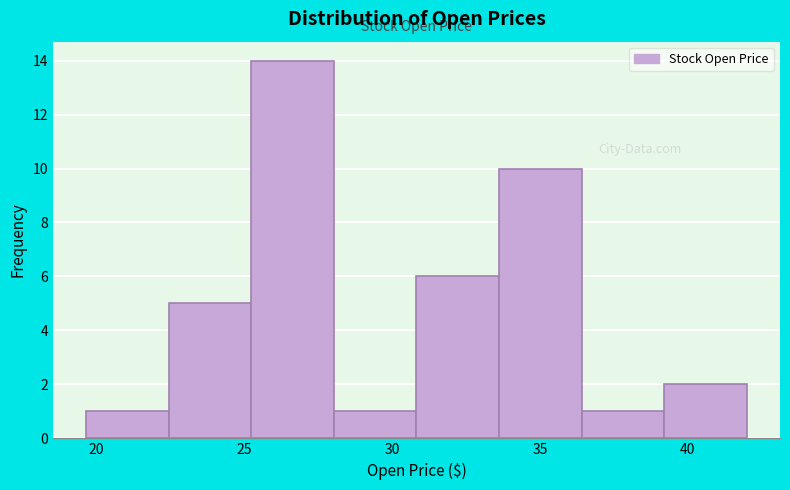

Reading left to right, list every bar in this chart as the range it spans on the x-axis followed by its height. Neither the bar edges nor the heights are printed on the chart, so give them approximately, as read against the axes.

19.5 to 22.5: 1
22.5 to 25.0: 5
25.0 to 28.0: 14
28.0 to 31.0: 1
31.0 to 33.5: 6
33.5 to 36.5: 10
36.5 to 39.0: 1
39.0 to 42.0: 2